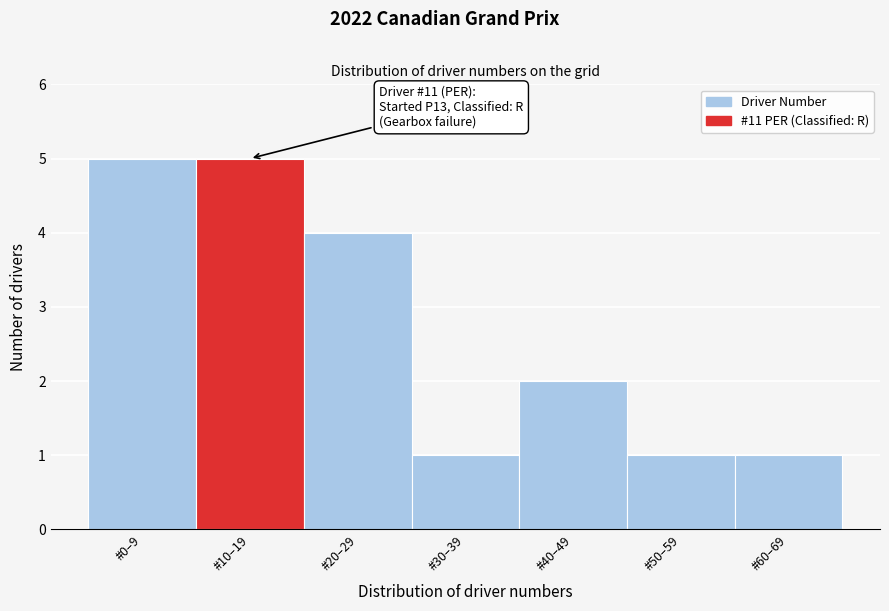

Reading right to left, extract all data points from this chart.

1	1	2	1	4	5	5